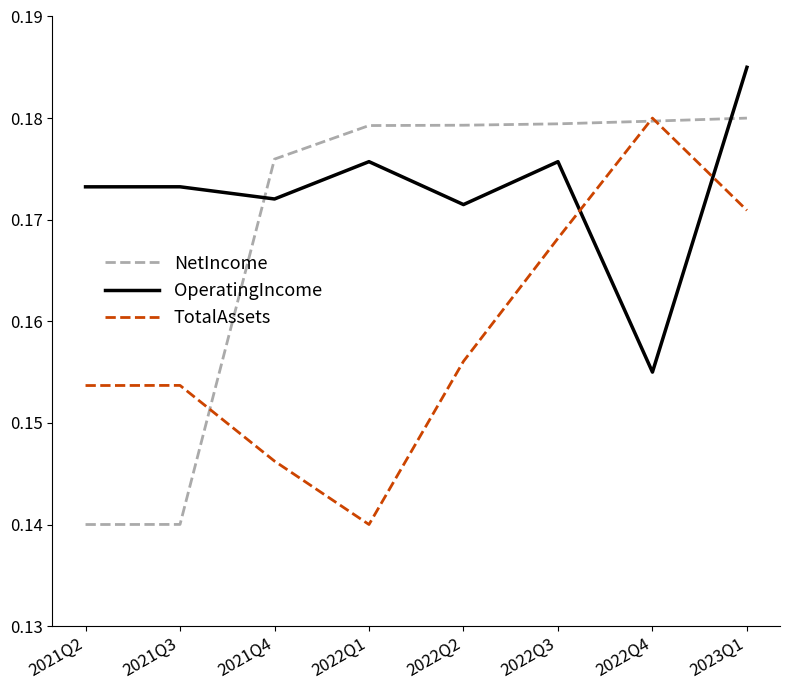

What position from the right is 2021Q2?

8